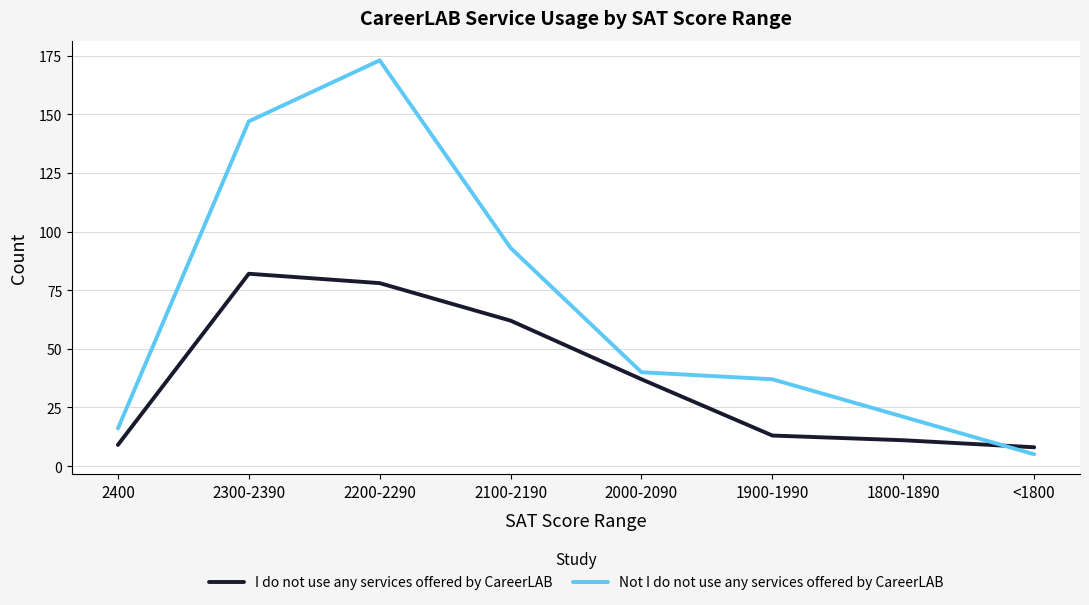

True or false: Not I do not use any services offered by CareerLAB and I do not use any services offered by CareerLAB cross at least once.

True